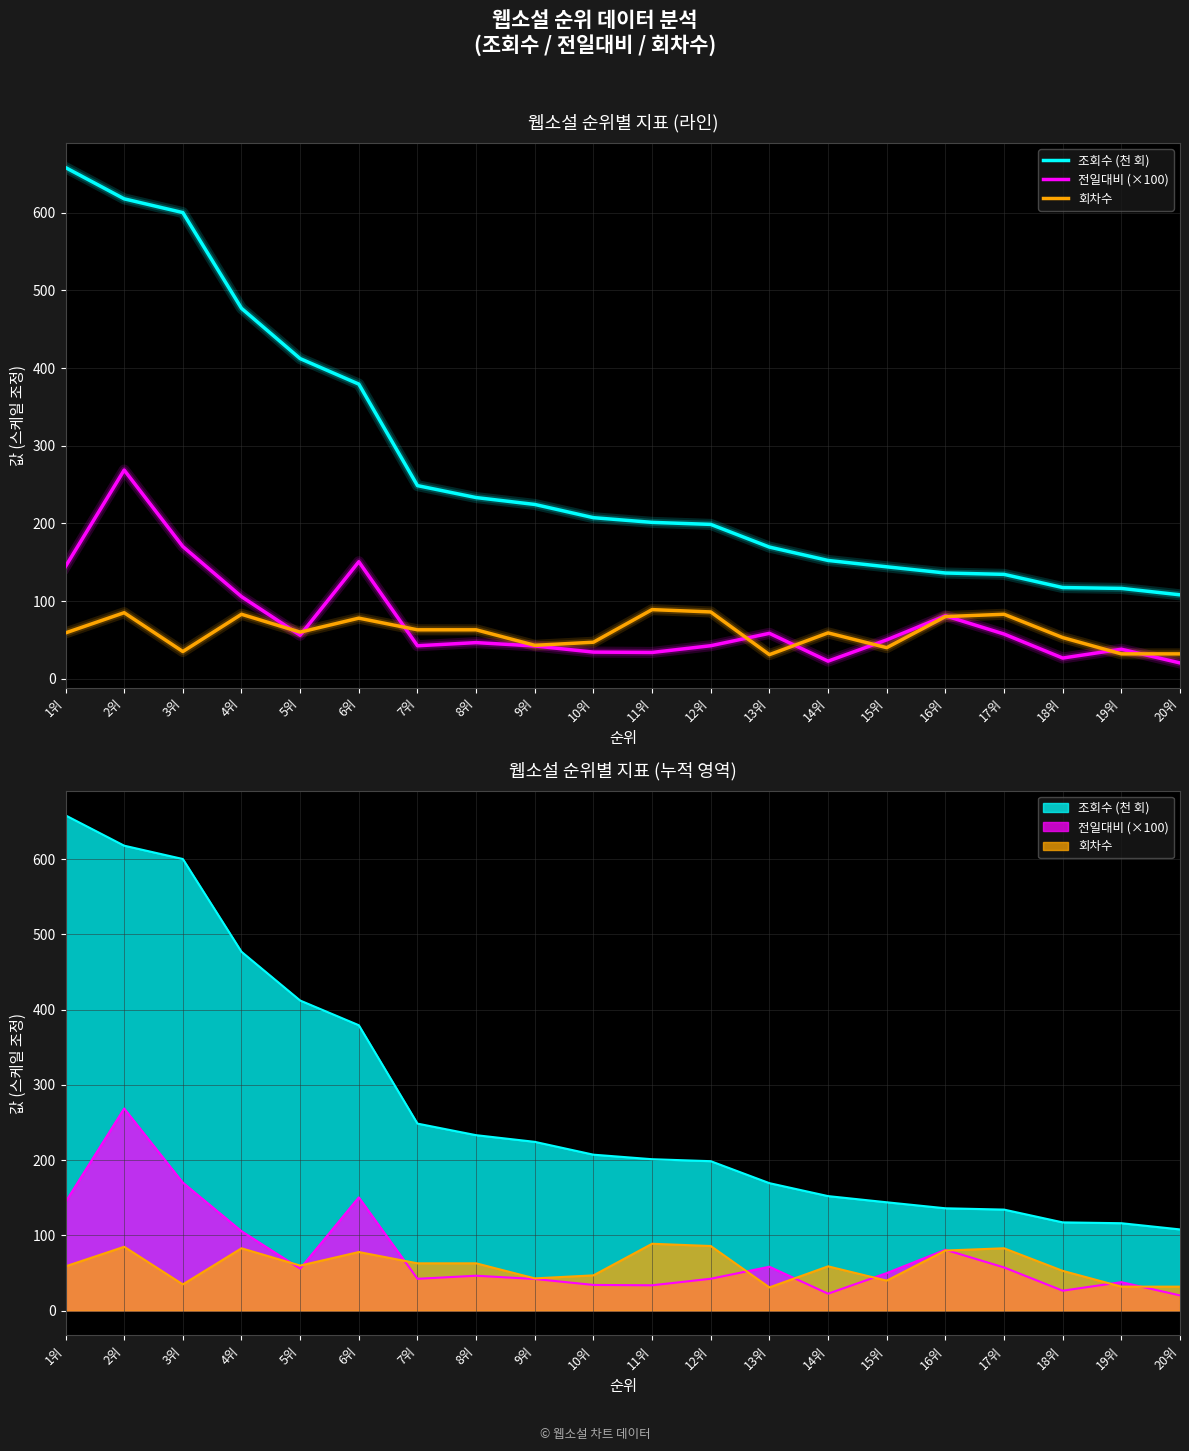

Reading left to right, extract all data points from this chart.

조회수 (천 회): 658.3	618.0	600.3	477.0	412.2	379.4	248.7	233.3	224.4	207.4	201.4	198.7	169.5	152.3	144.1	136.1	134.4	117.4	116.3	108.1
전일대비 (×100): 144.6	268.7	170.2	105.7	56.0	150.7	42.4	46.5	42.2	34.3	33.8	42.5	58.5	22.6	50.0	81.0	57.5	26.6	38.0	20.3
회차수: 59.0	85.0	35.0	83.0	60.0	78.0	63.0	63.0	43.0	47.0	89.0	86.0	31.0	59.0	40.0	80.0	83.0	53.0	32.0	32.0